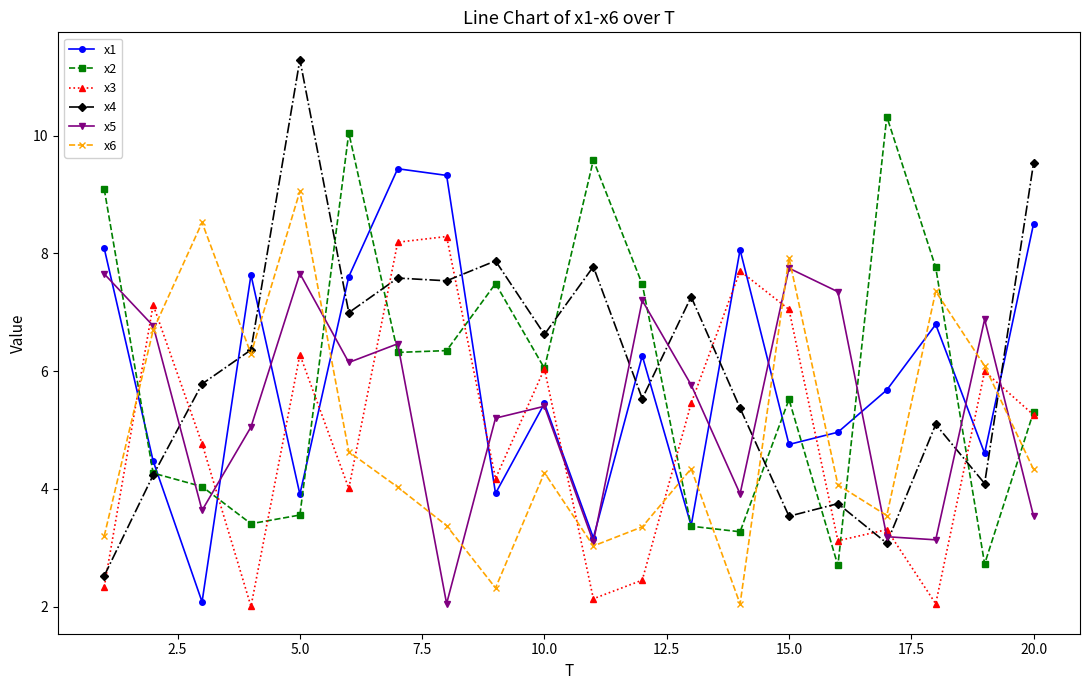

What is the value of the x5 point at the 5th from the left?

7.7